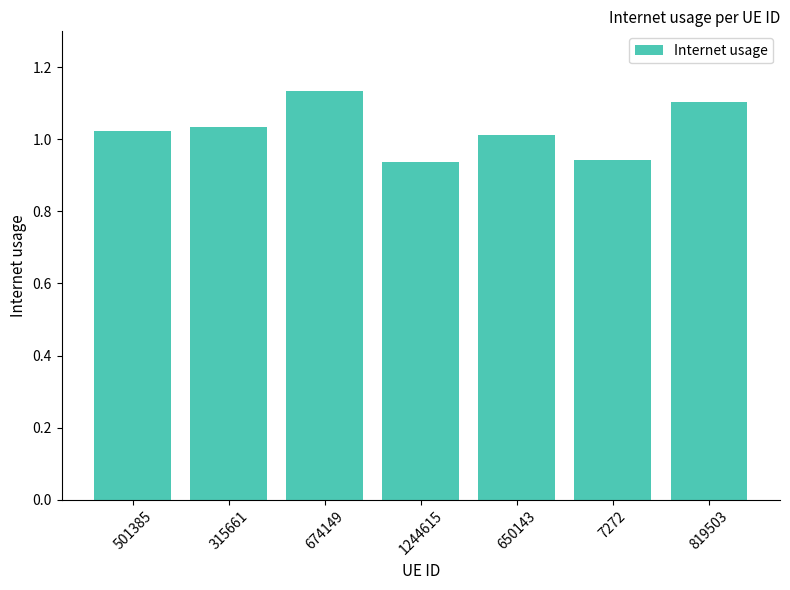

What is the sum of the values at 7272 and 819503?

2.0